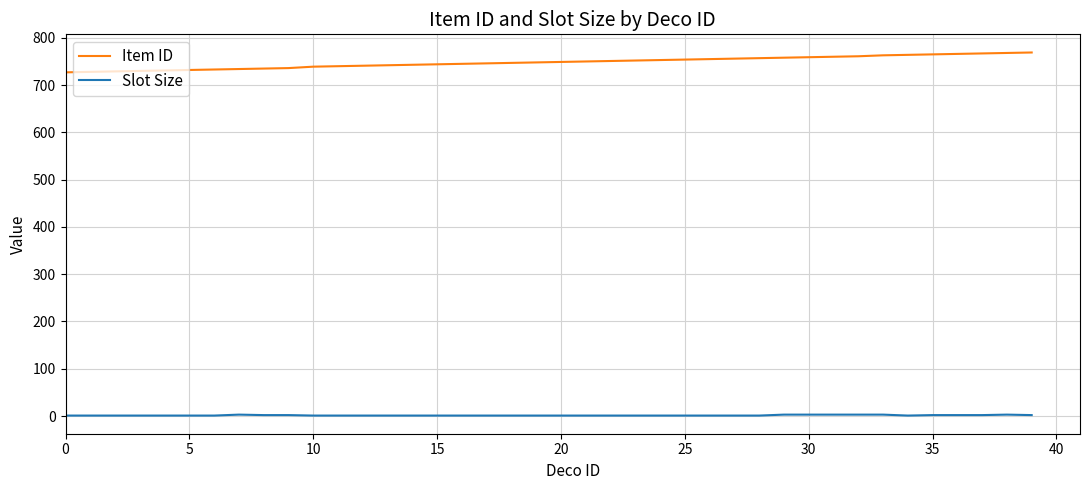

Rank the series by their maximum value, from highest to lowest.

Item ID, Slot Size